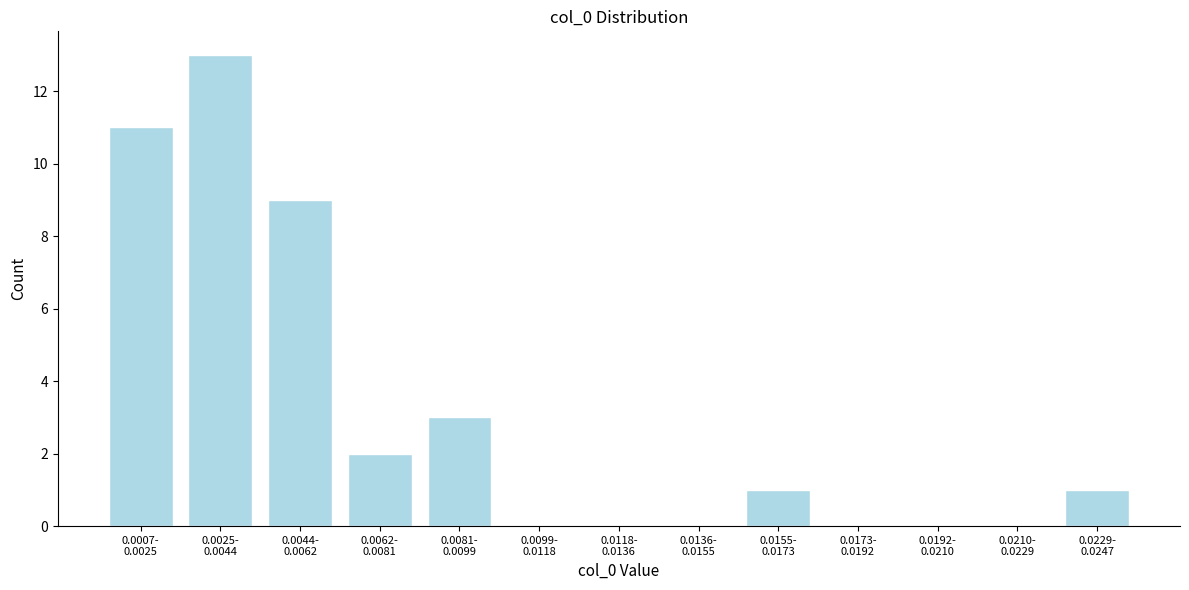

What is the sum of all values?

40